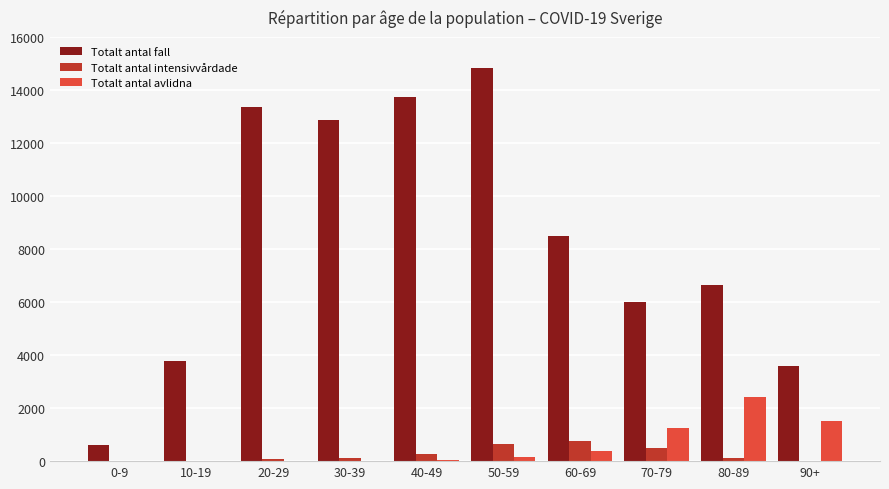

Which series has the largest total across all categories?

Totalt antal fall